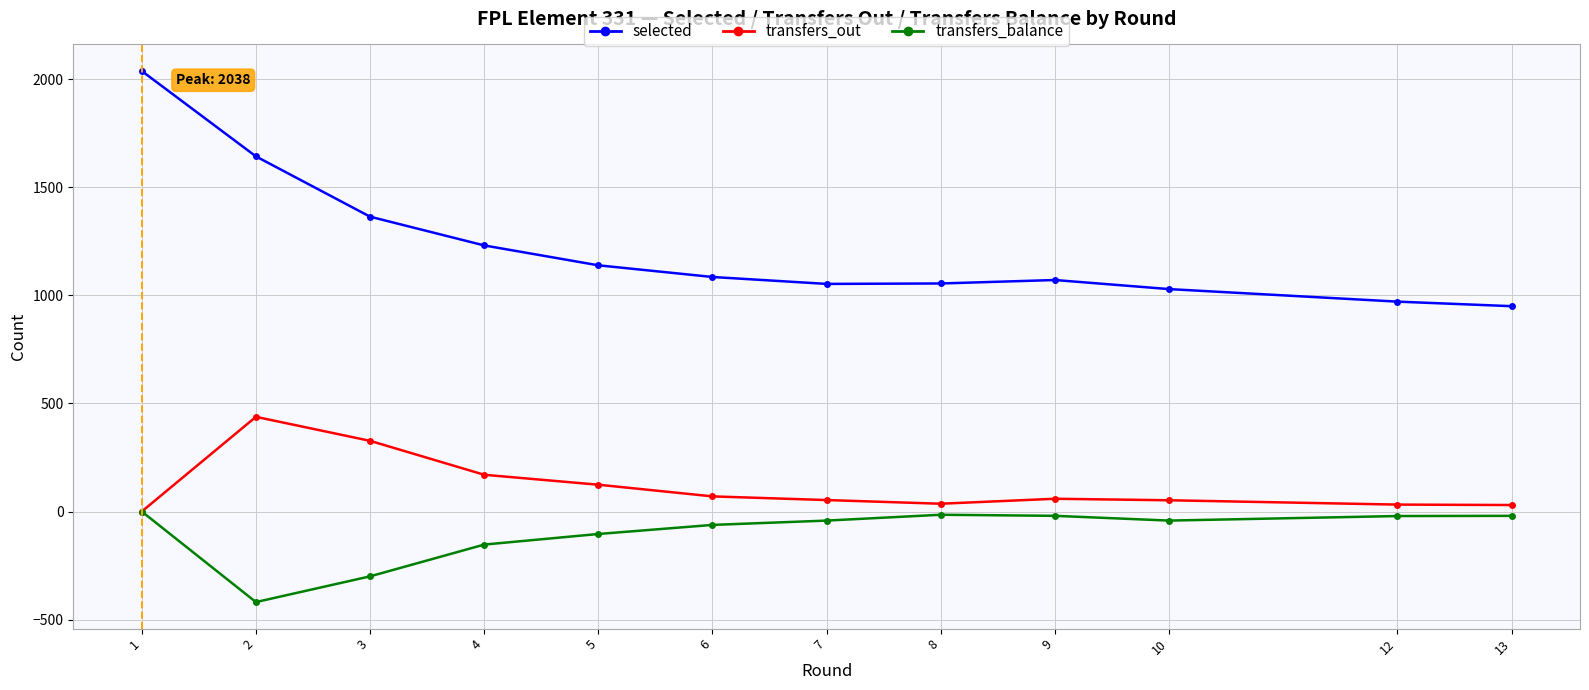

List the series in order of their peak value, highest first.

selected, transfers_out, transfers_balance